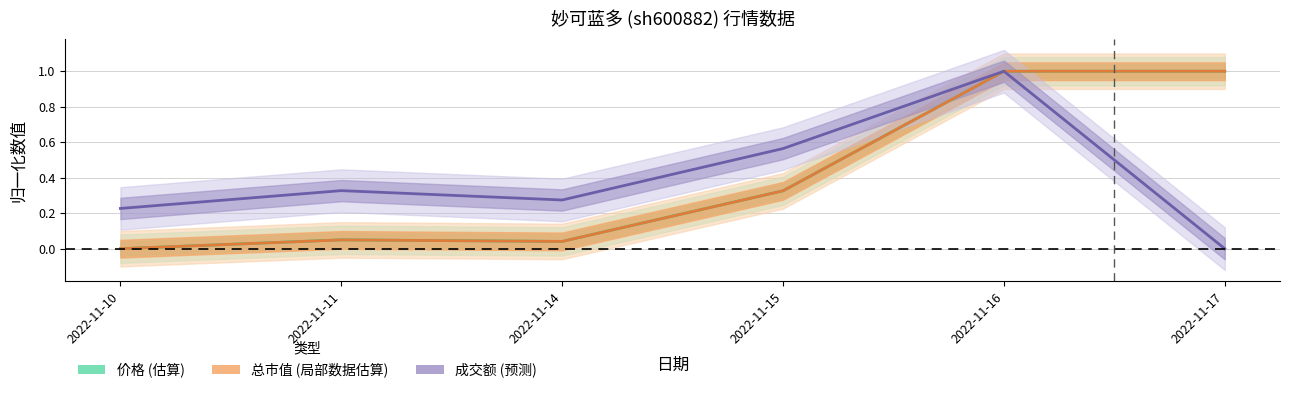

Where is the first local maximum for 成交额(万元)?

2022-11-11